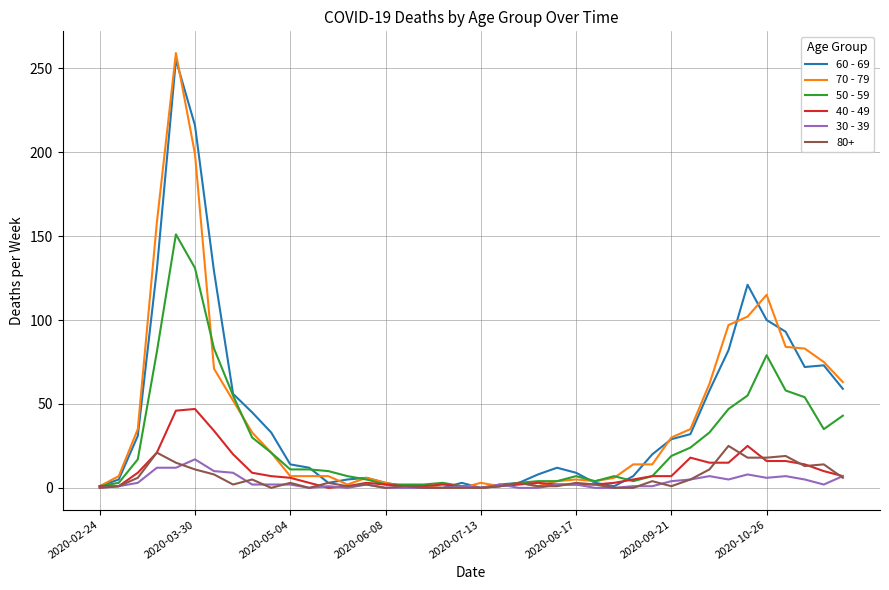

Which series has the largest range (max minus min)?

70 - 79